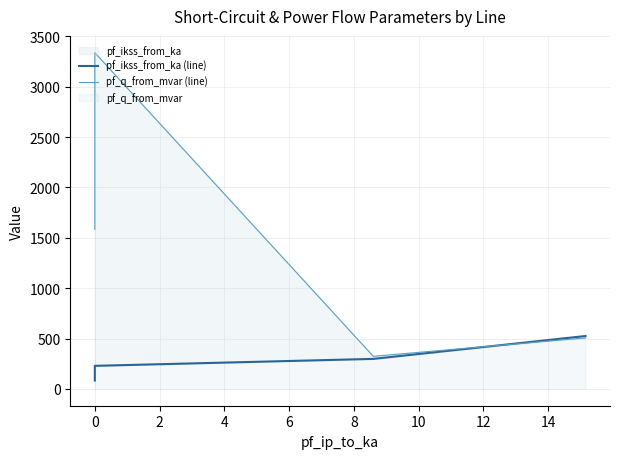

How many intersections are there between pf_ikss_from_ka (line) and pf_q_from_mvar (line)?

1